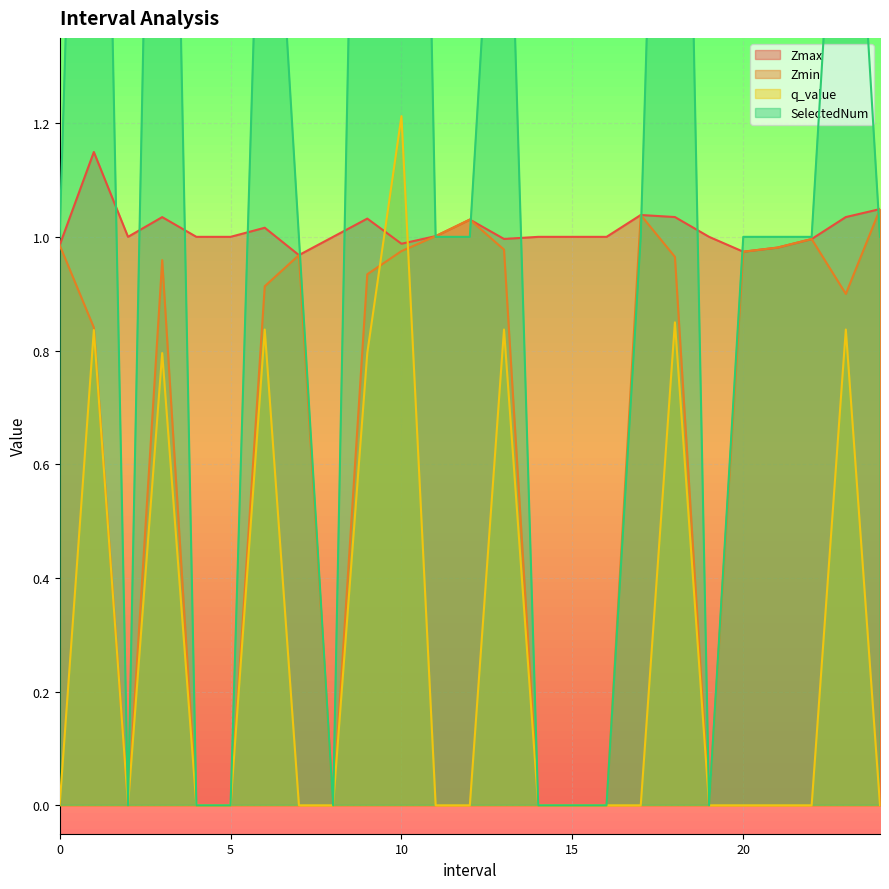

What is the label of the 15th point from the left?

14.0